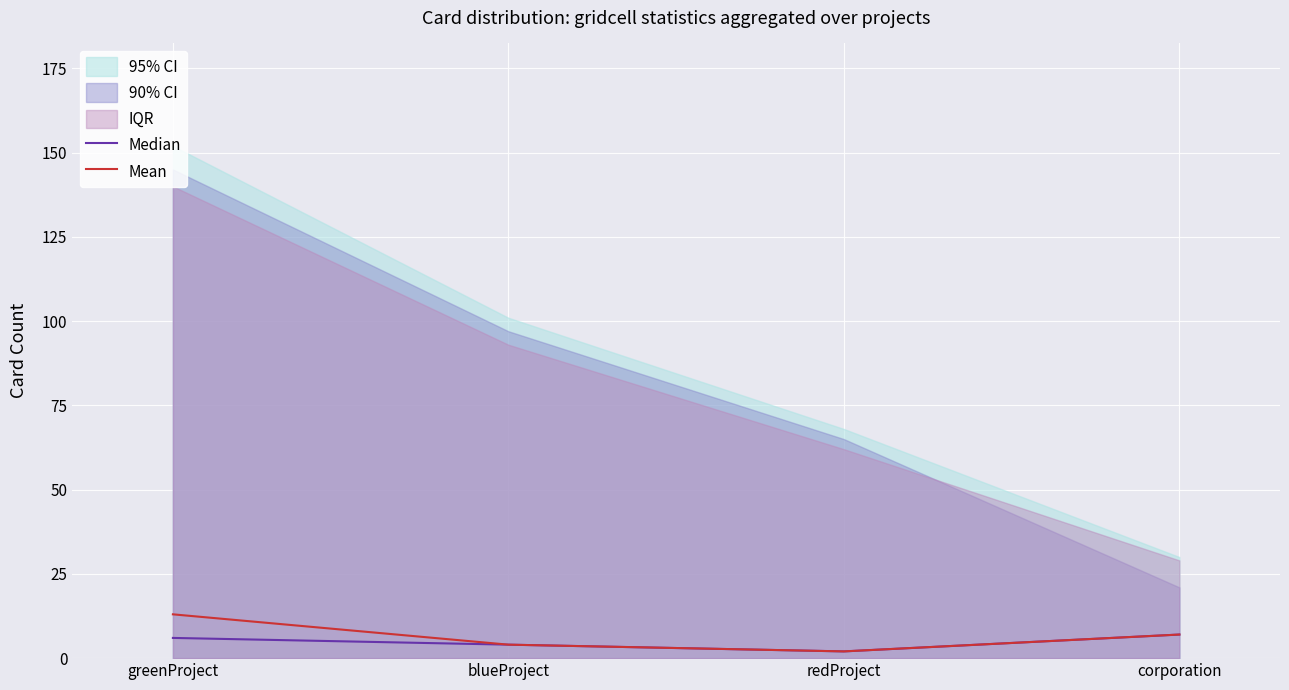

At which label is Median closest to 4?

blueProject